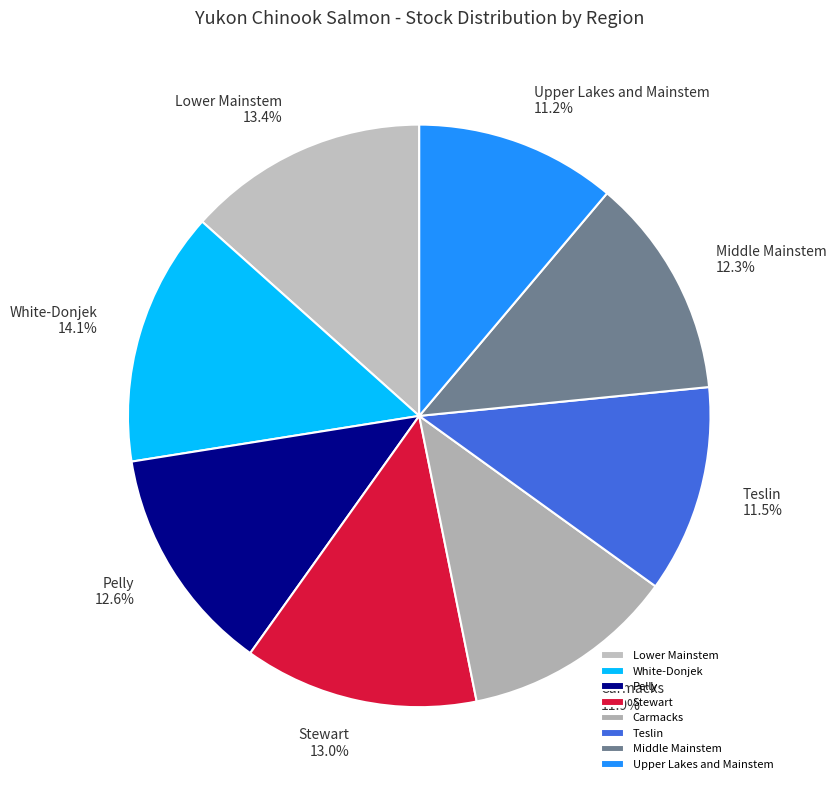

True or false: Upper Lakes and Mainstem accounts for 11% of the total.

True